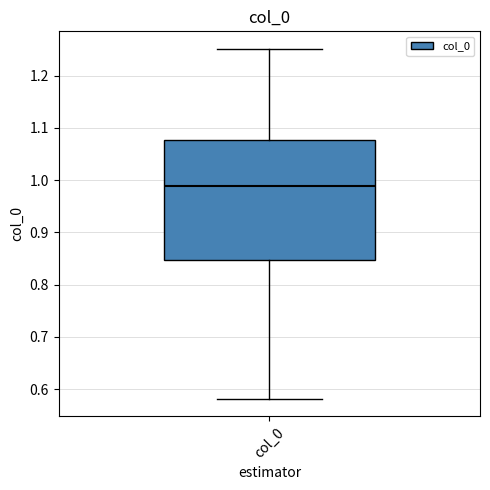

Transcribe this box plot: give where the median line is, the range the box spans, and where the two whiskers end, as read against the y-axis. The values are not printed on the chart, so give them approximately, as read against the axis.

median 0.99, box 0.85 to 1.08, whiskers 0.58 to 1.25